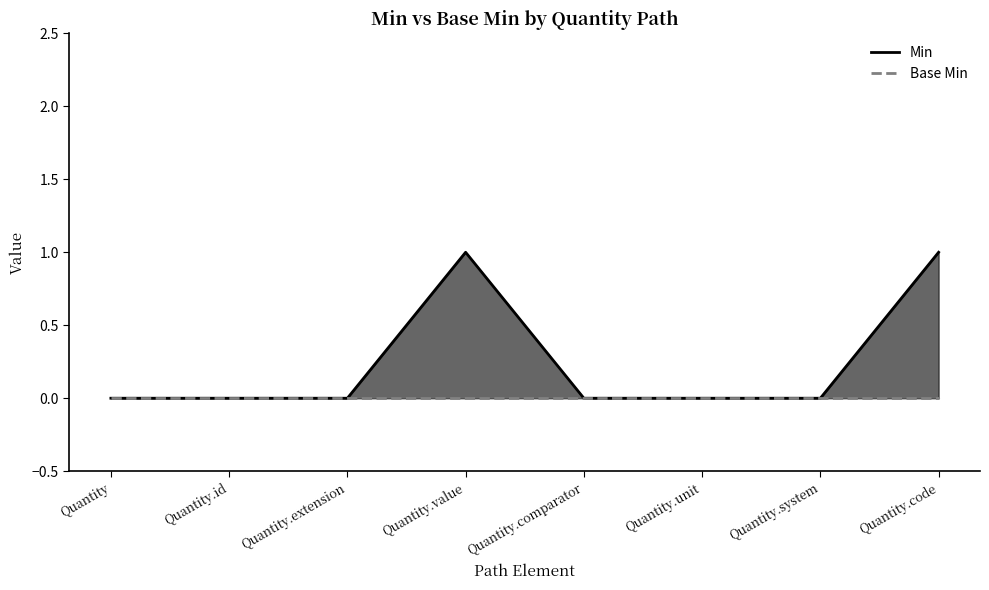

What is the greatest value displayed?

1